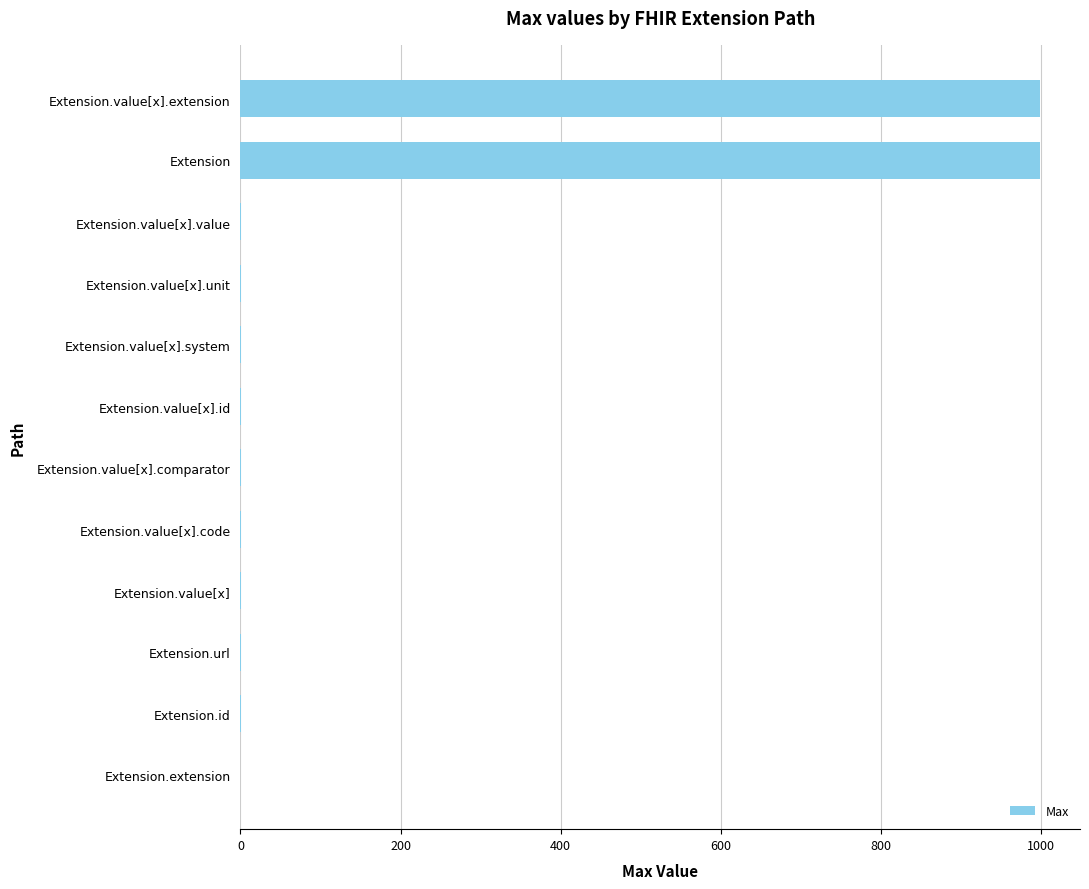

The chart shows a value of 0 at Extension.extension. True or false?

True